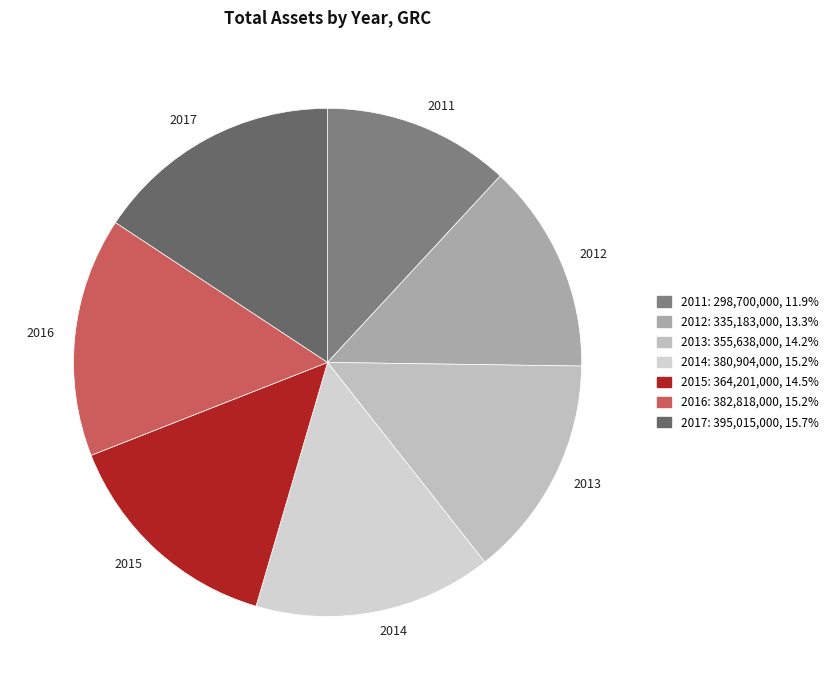

Which slice is the smallest?

2011